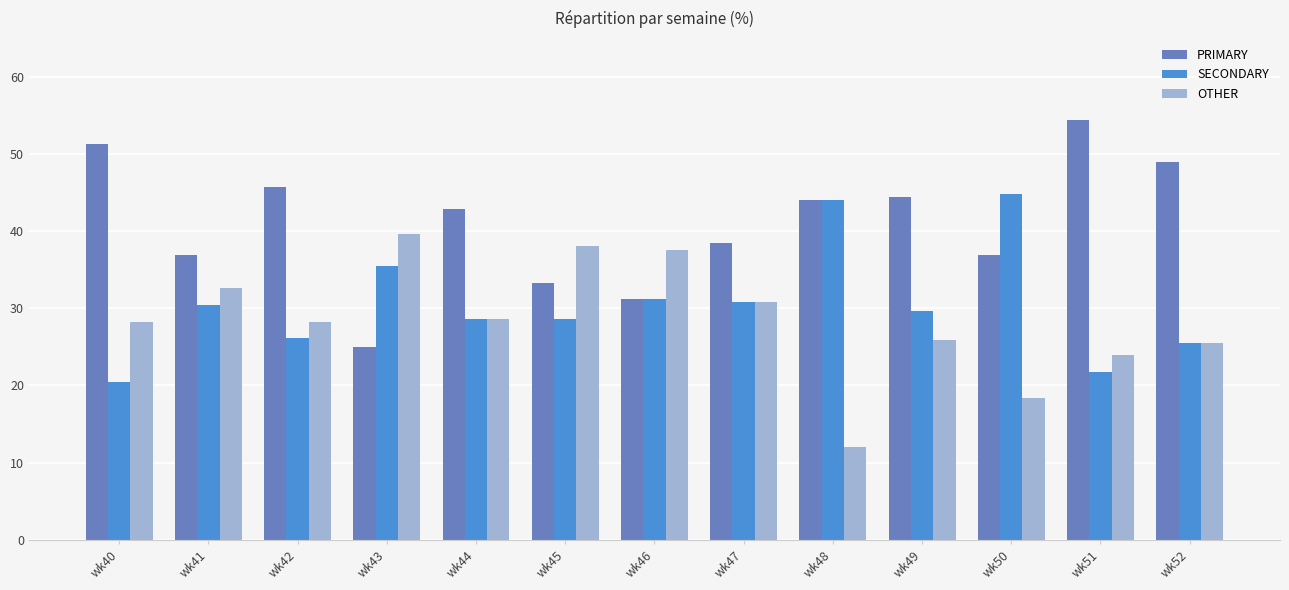

What is the approximate value of SECONDARY at wk52?

25.5